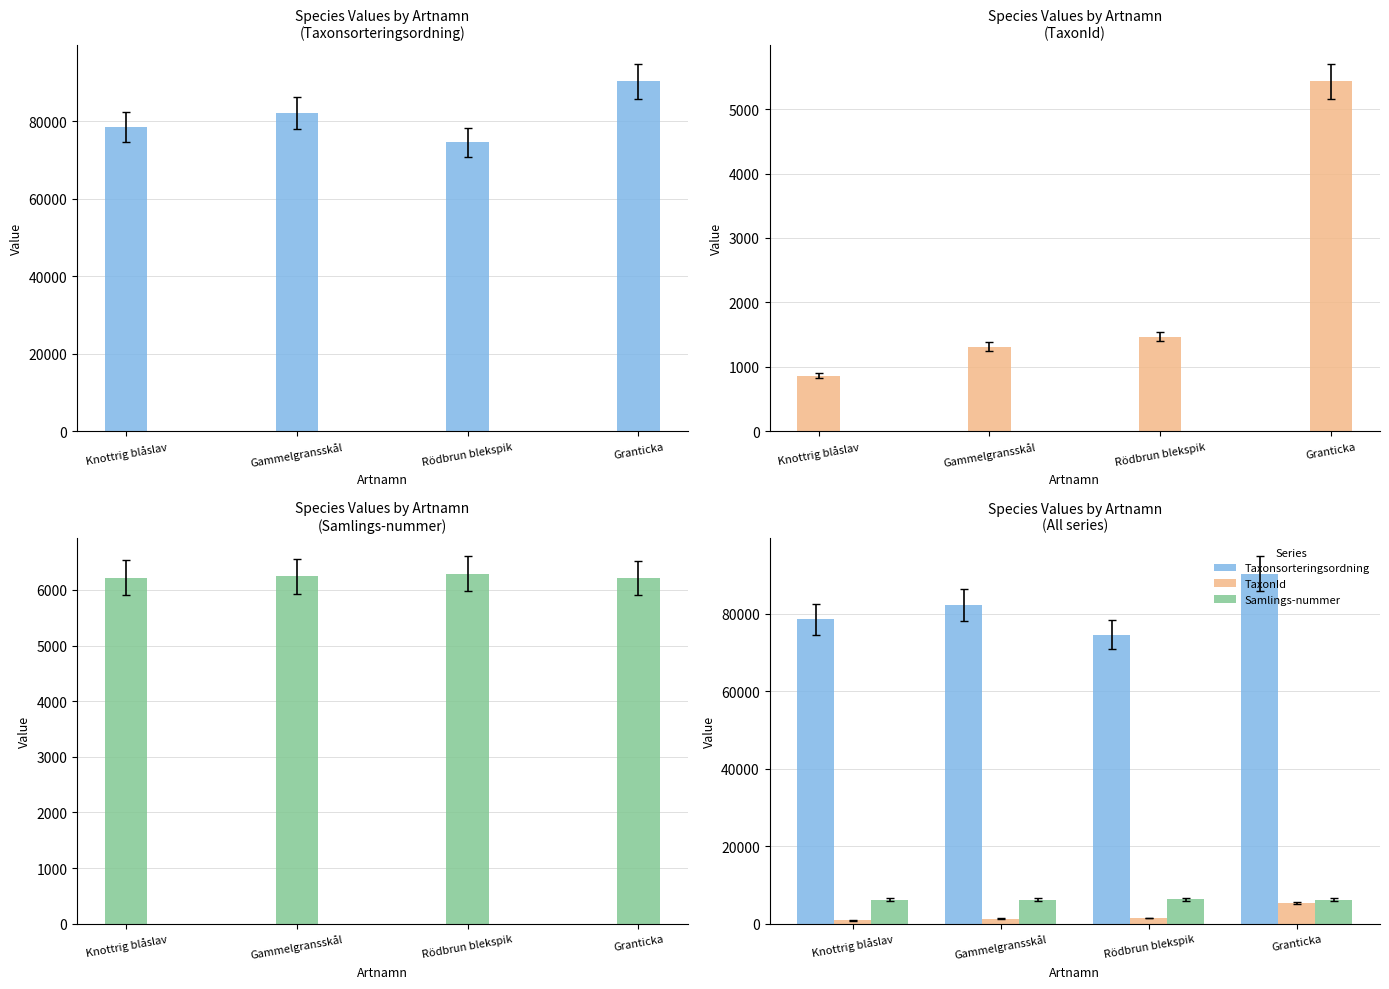

How many values in the TaxonId series exceed 1467?

1